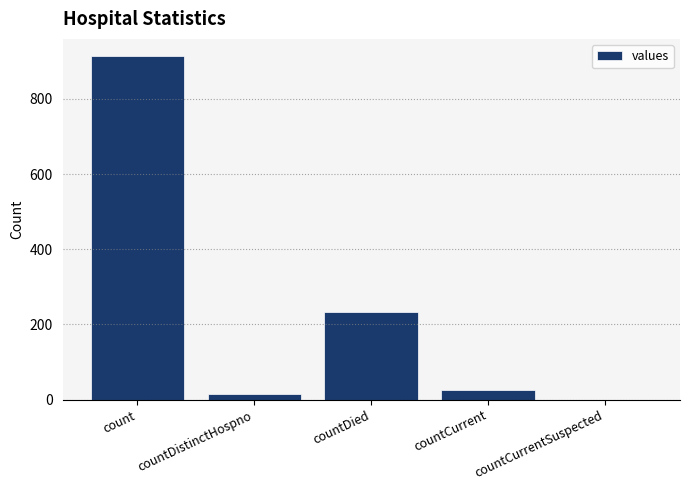

Which category has the highest value across all series?

count